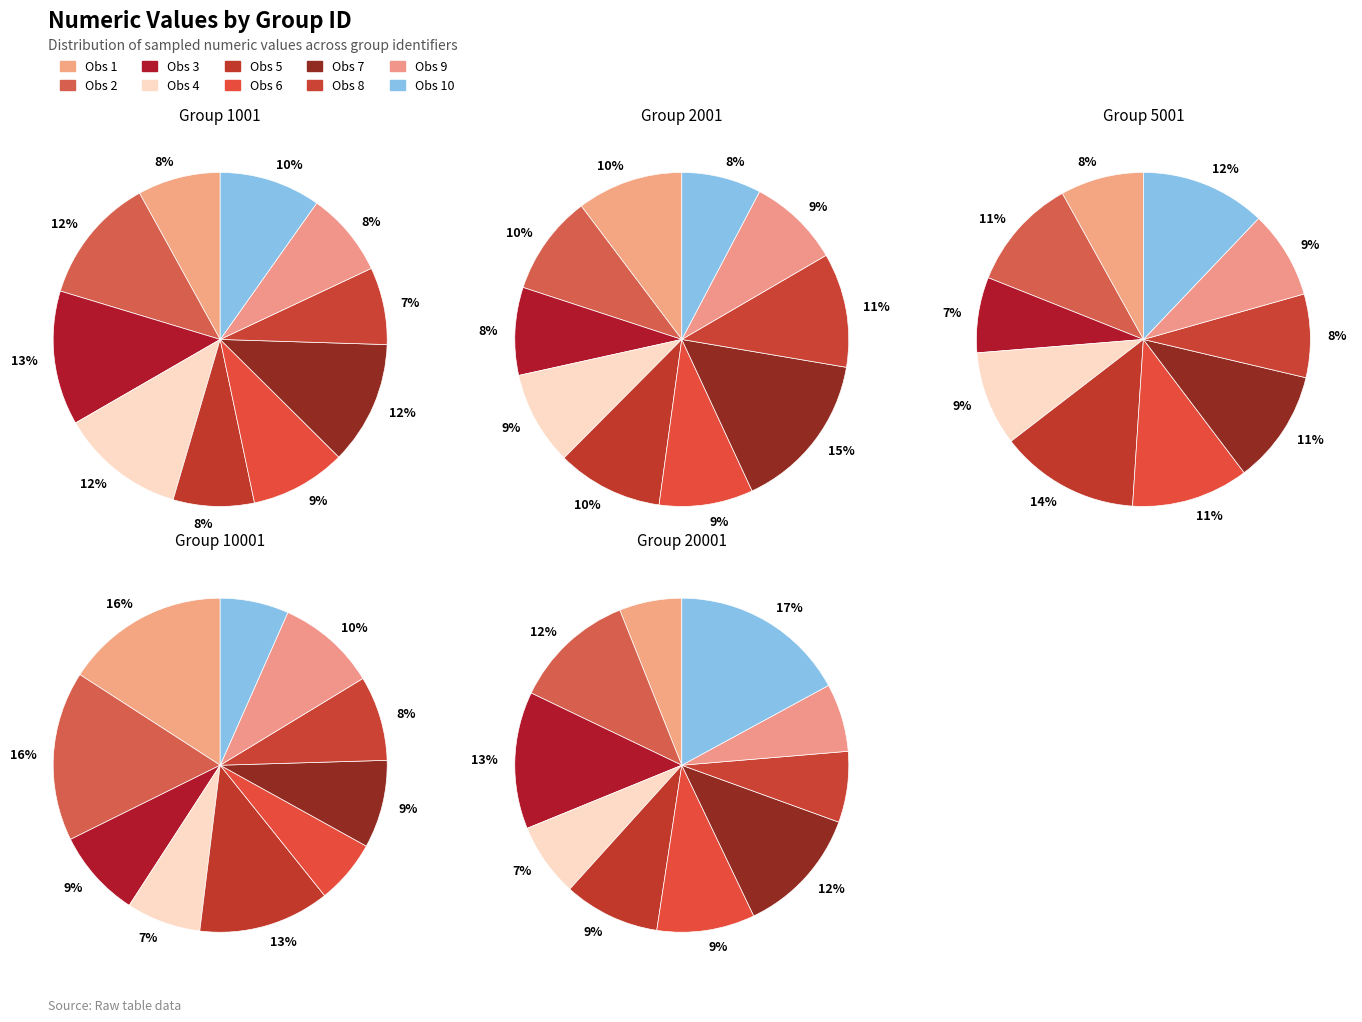

What percentage do 9 and 1001 together represent?

17.8%